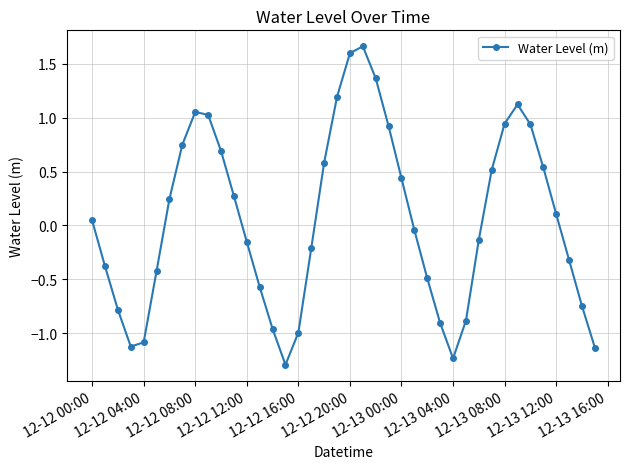

How many negative values are there?

20